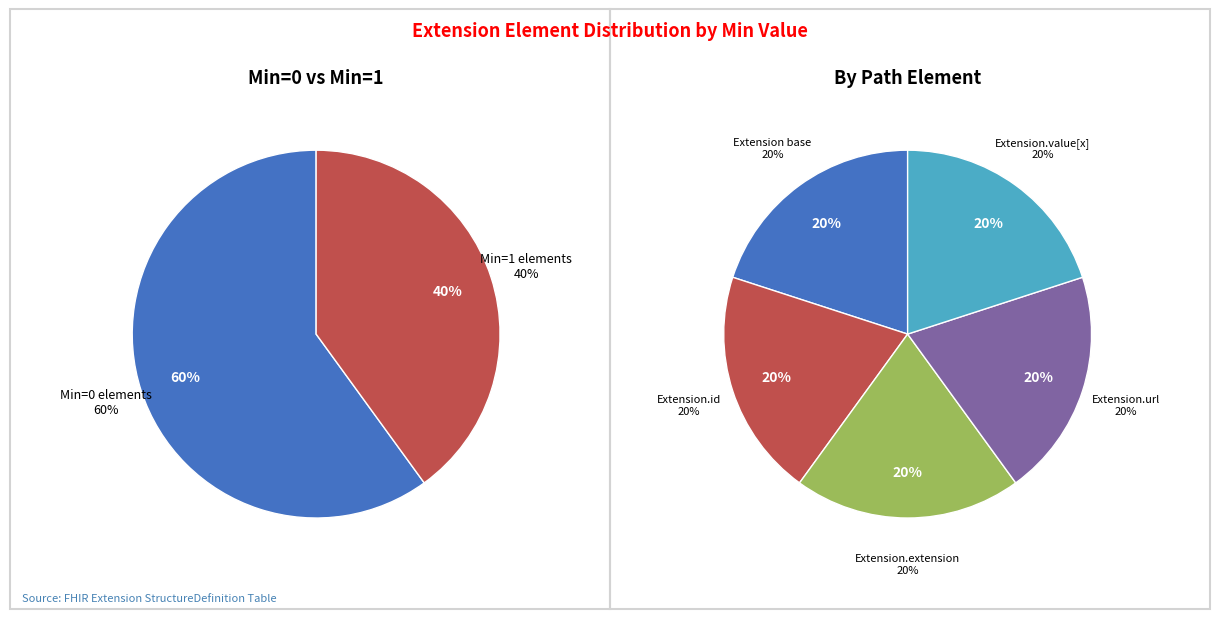

Does Extension.url account for over 50% of the chart?

No